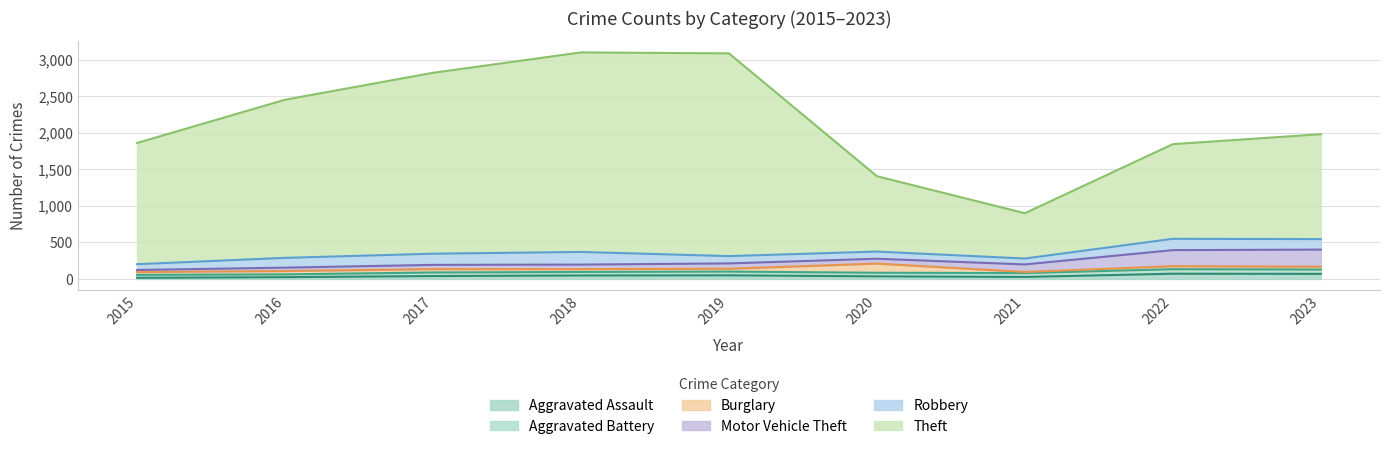

What is the difference between the highest and lowest values at 2015?

1644